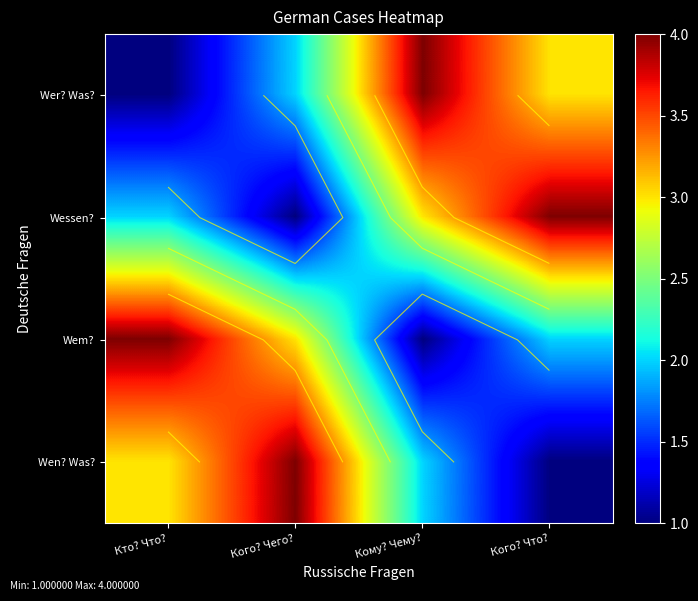

How many data points in Wer? Was? are above 3?

1